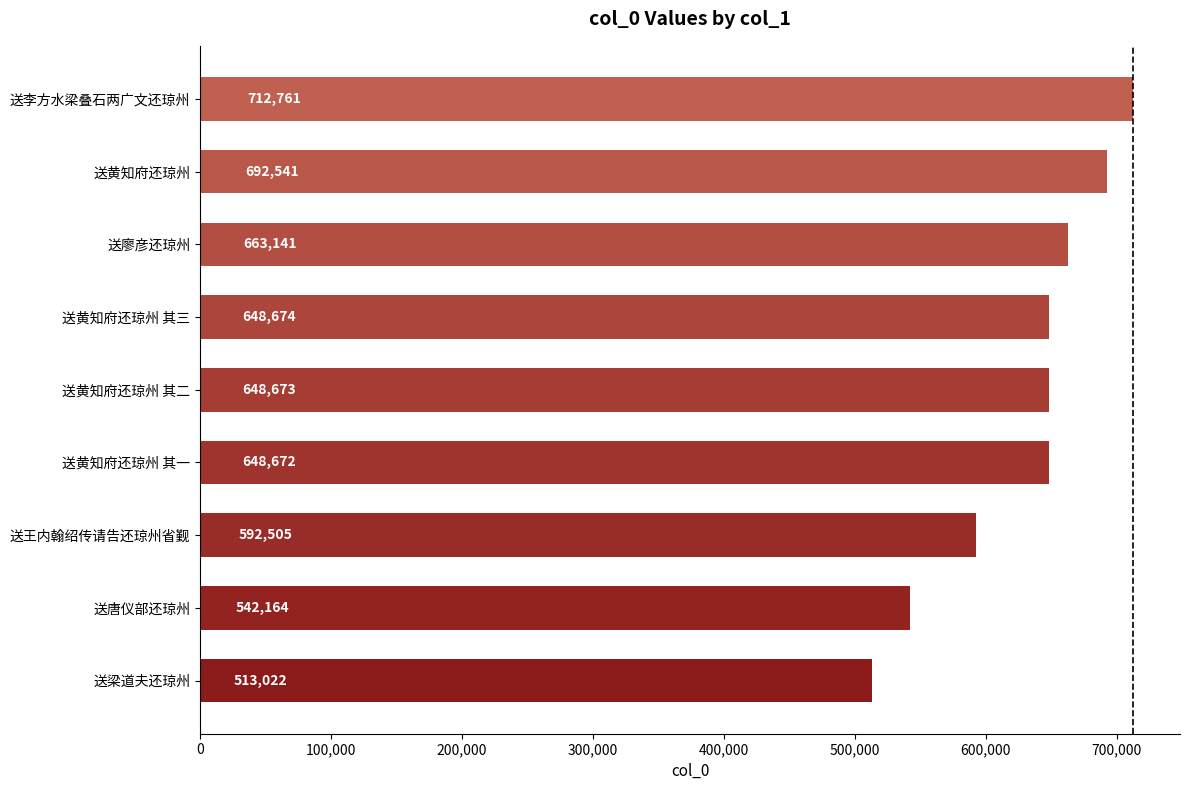

Where is the data nearest to the value 612891?

送王内翰绍传请告还琼州省觐